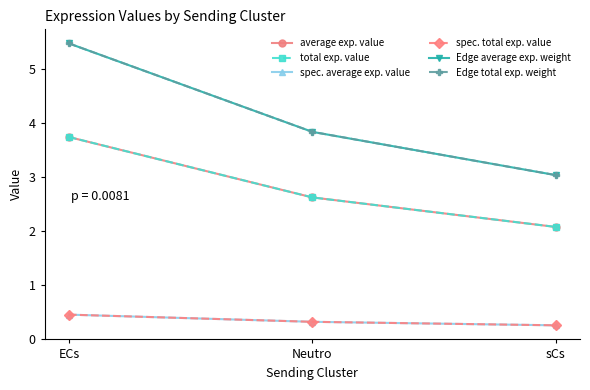

What is the label of the 1st point from the left?

ECs